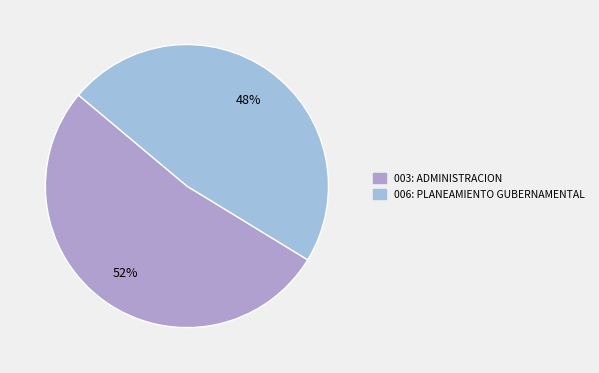

What is the ratio of the value at 006: PLANEAMIENTO GUBERNAMENTAL to the value at 003: ADMINISTRACION?

0.9